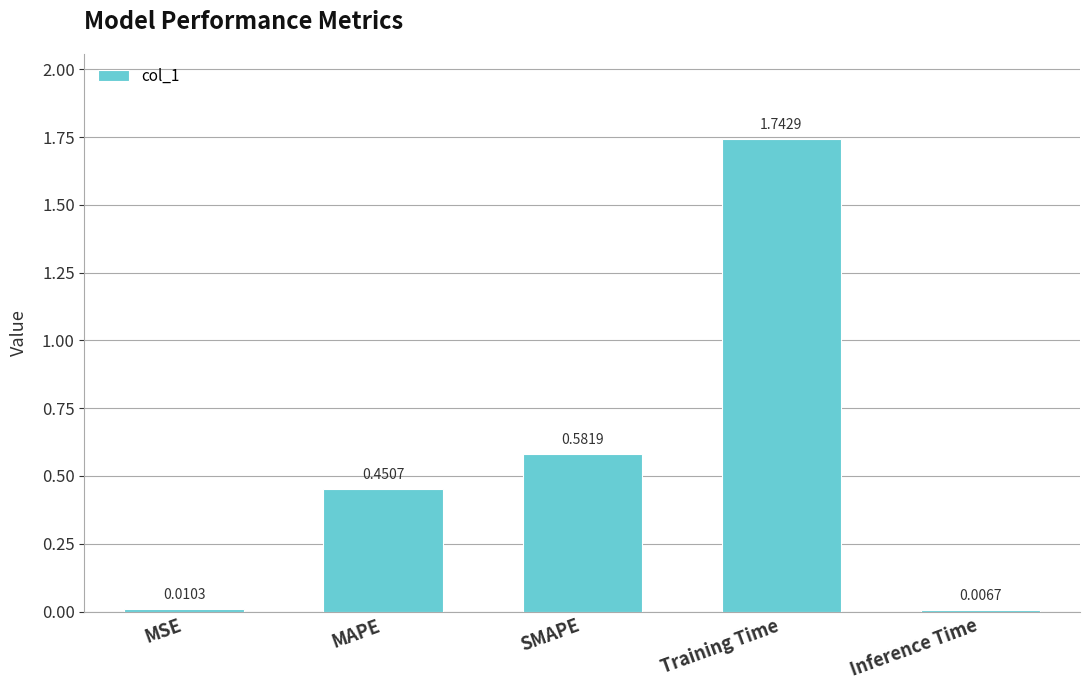

How many bars are there in total?

5